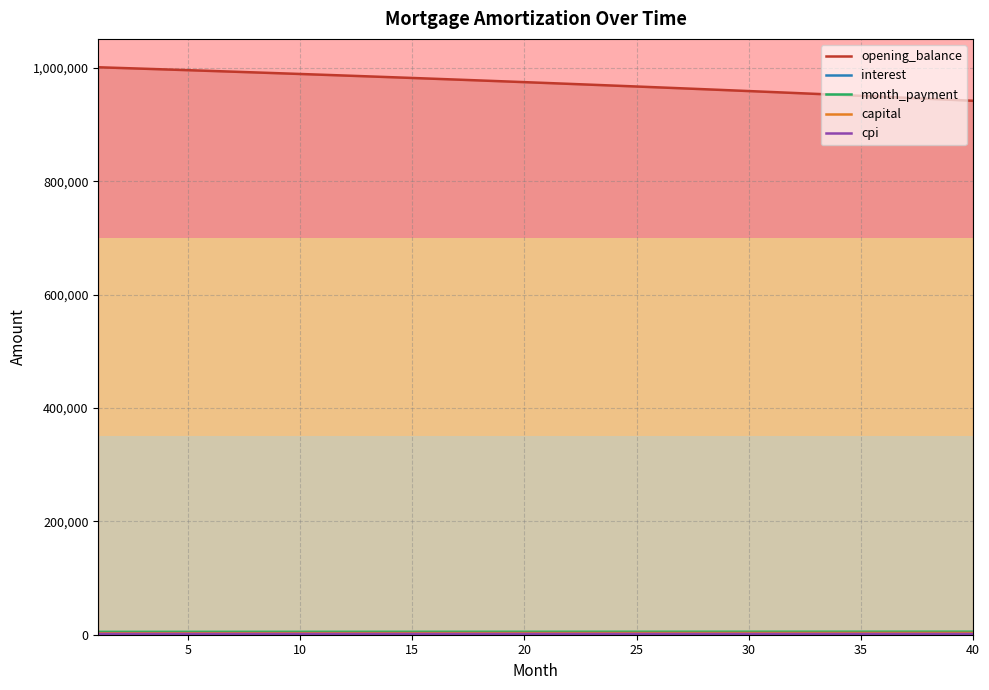

Does the chart have visible grid lines?

Yes